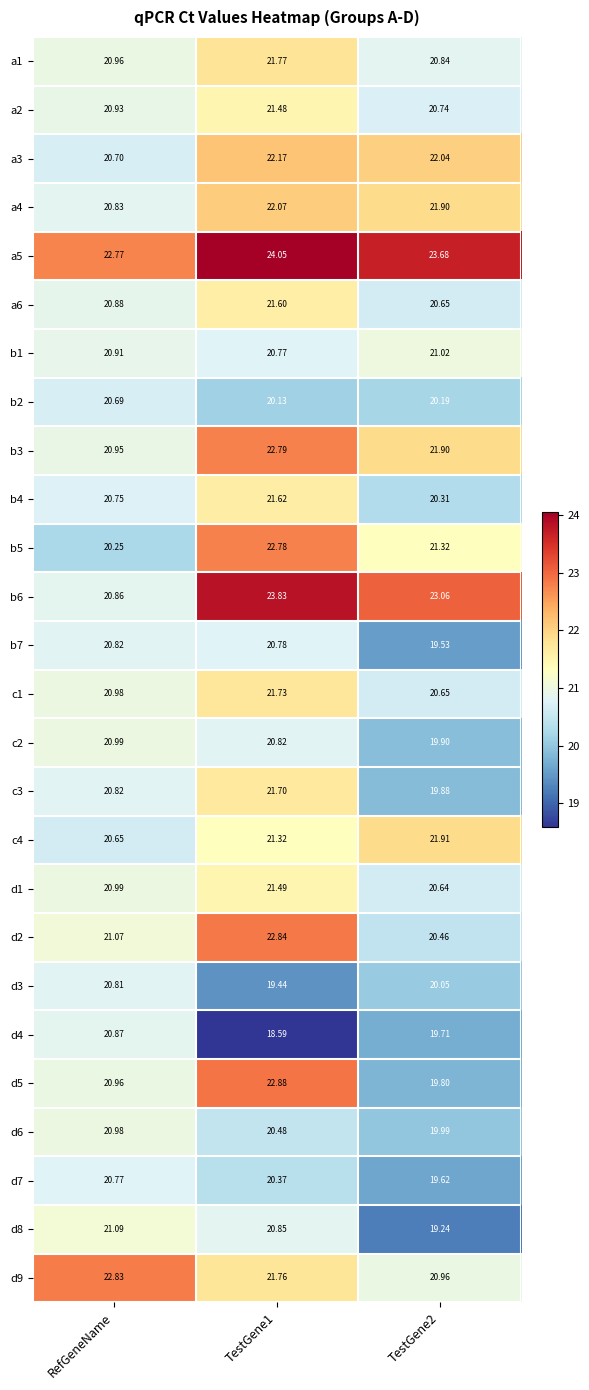

List the series in order of their peak value, highest first.

a5, b6, d5, d2, d9, b3, b5, a3, a4, c4, a1, c1, c3, b4, a6, d1, a2, d8, b1, c2, d6, d4, b7, d3, d7, b2